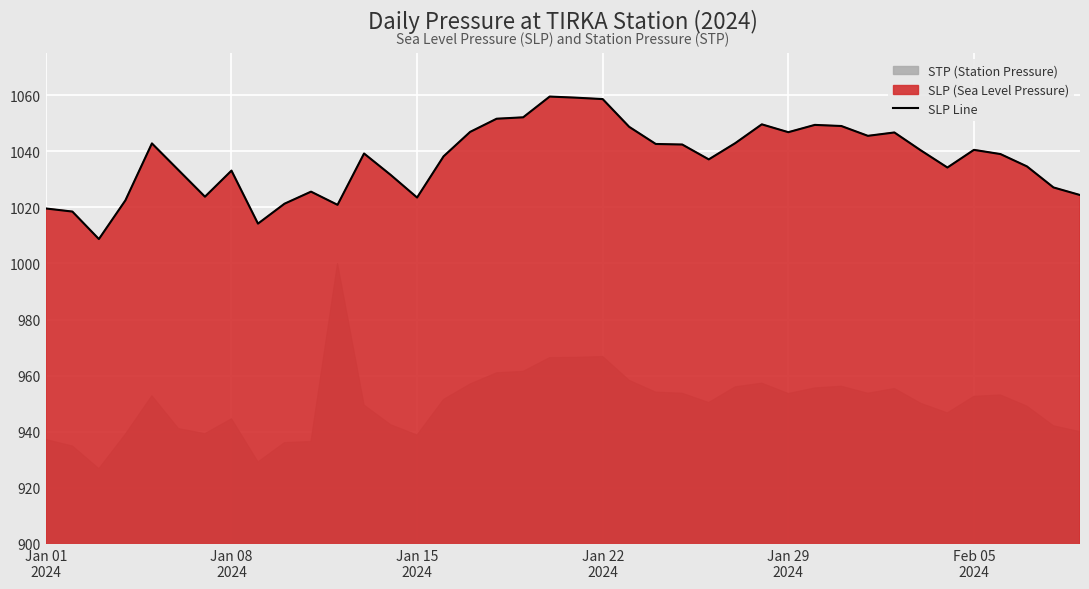

What is the highest value of the SLP Line series?

1059.5